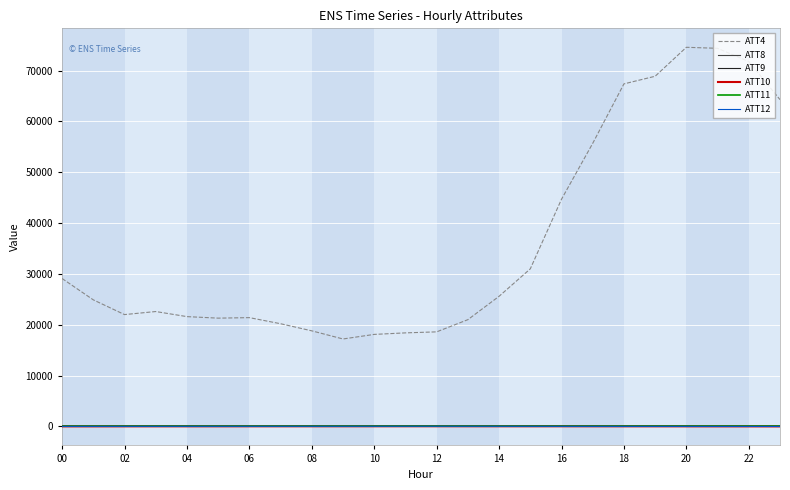

True or false: ATT4 and ATT11 intersect in this chart.

False